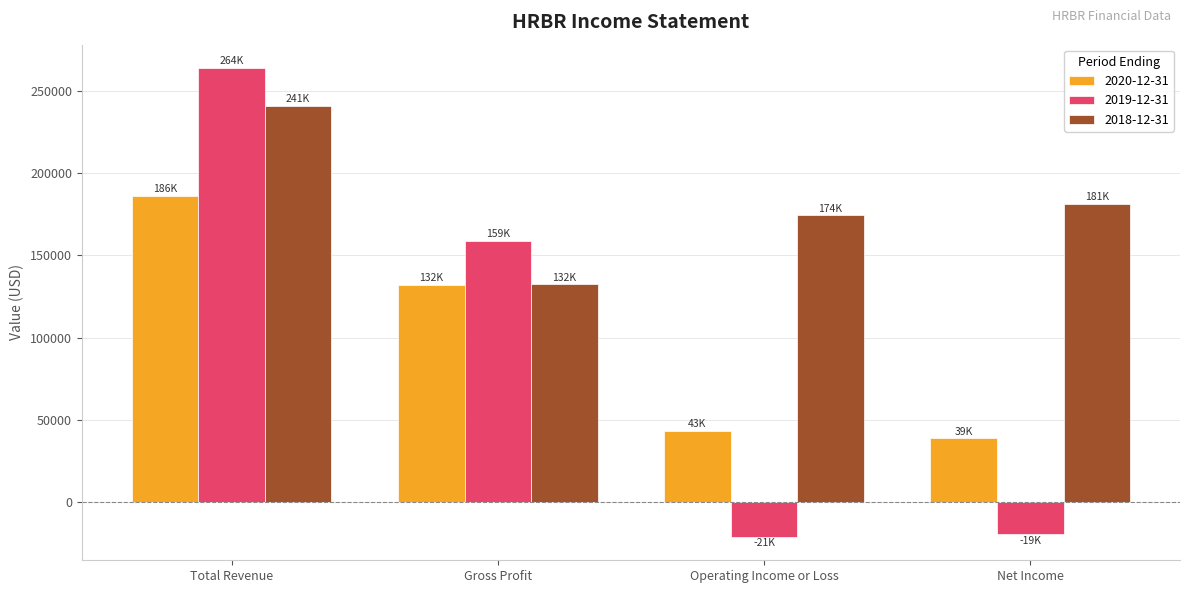

What is the difference between the second highest and second lowest values in the 2019-12-31 series?

177800